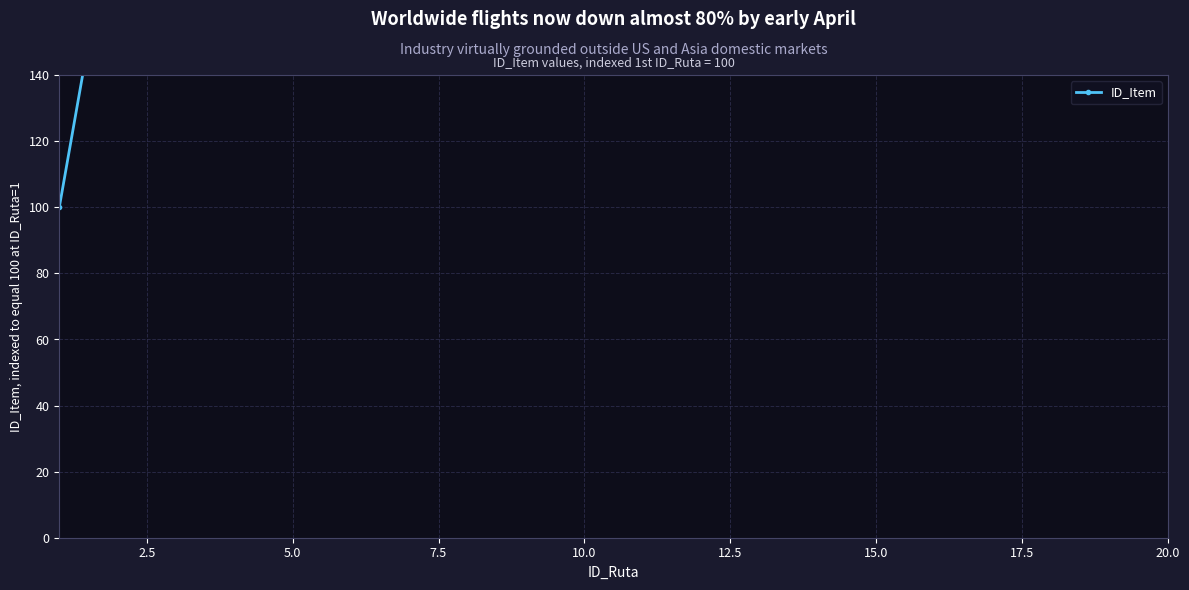

What is the greatest value displayed?

2000